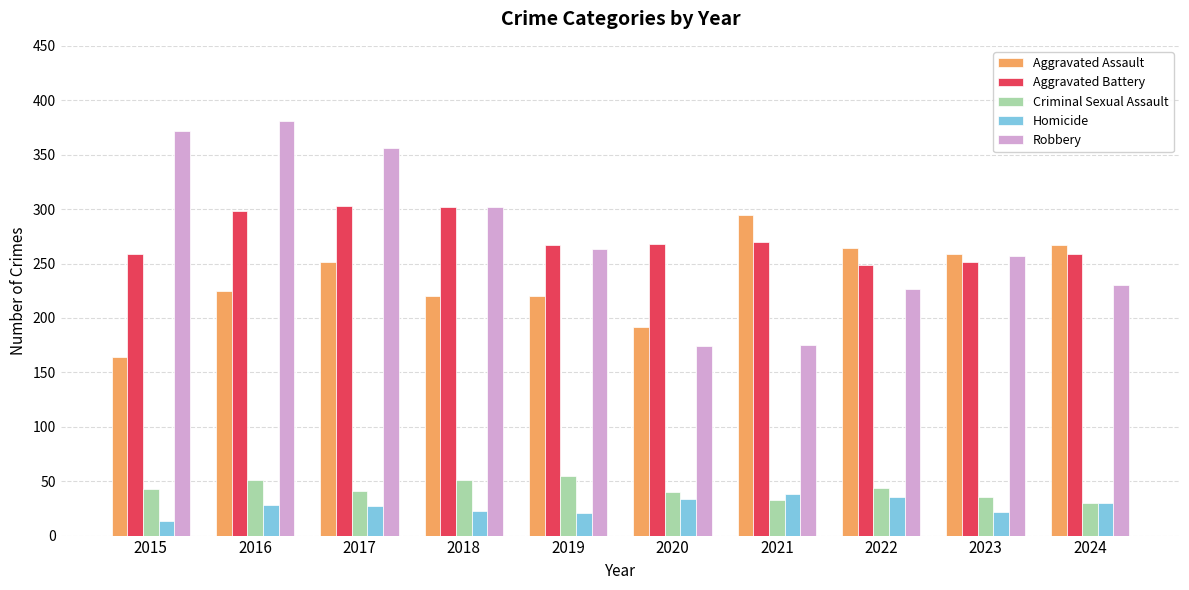

What is the sum of the Robbery values at 2017 and 2021?

531